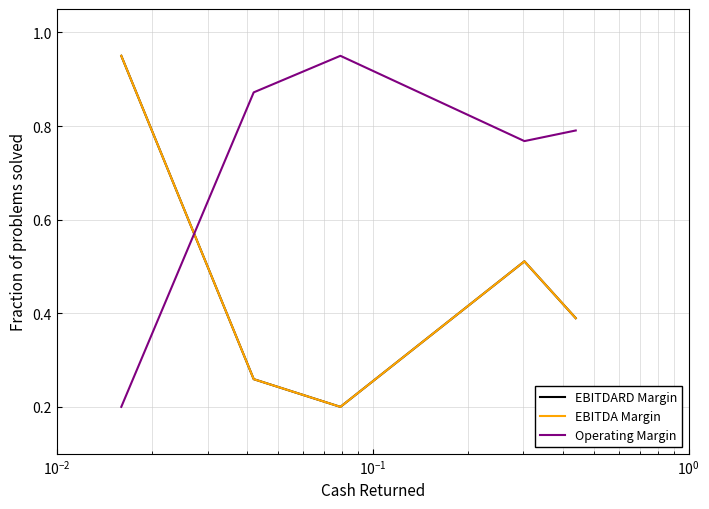

Does the chart display data point markers on the line(s)?

No